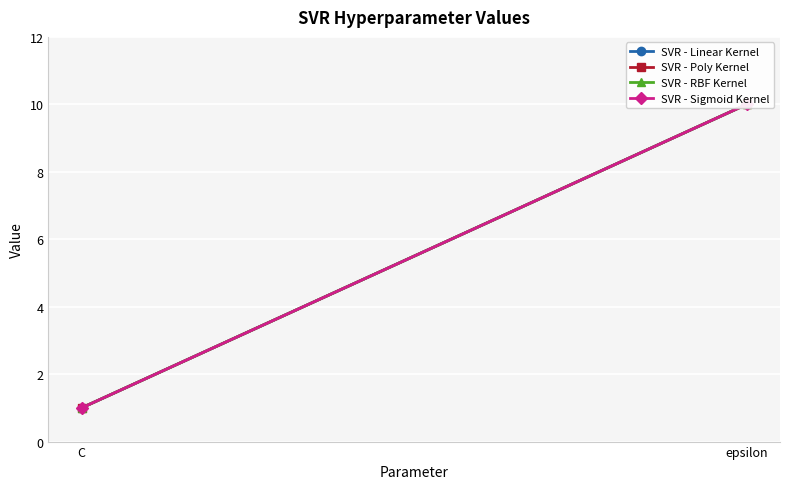

What is the difference between the maximum and minimum values in the SVR - Linear Kernel series?

9